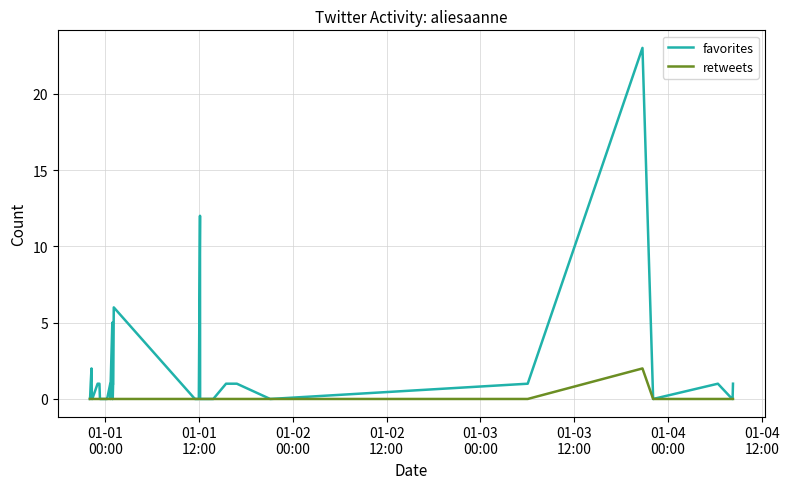

True or false: retweets and favorites cross at least once.

False